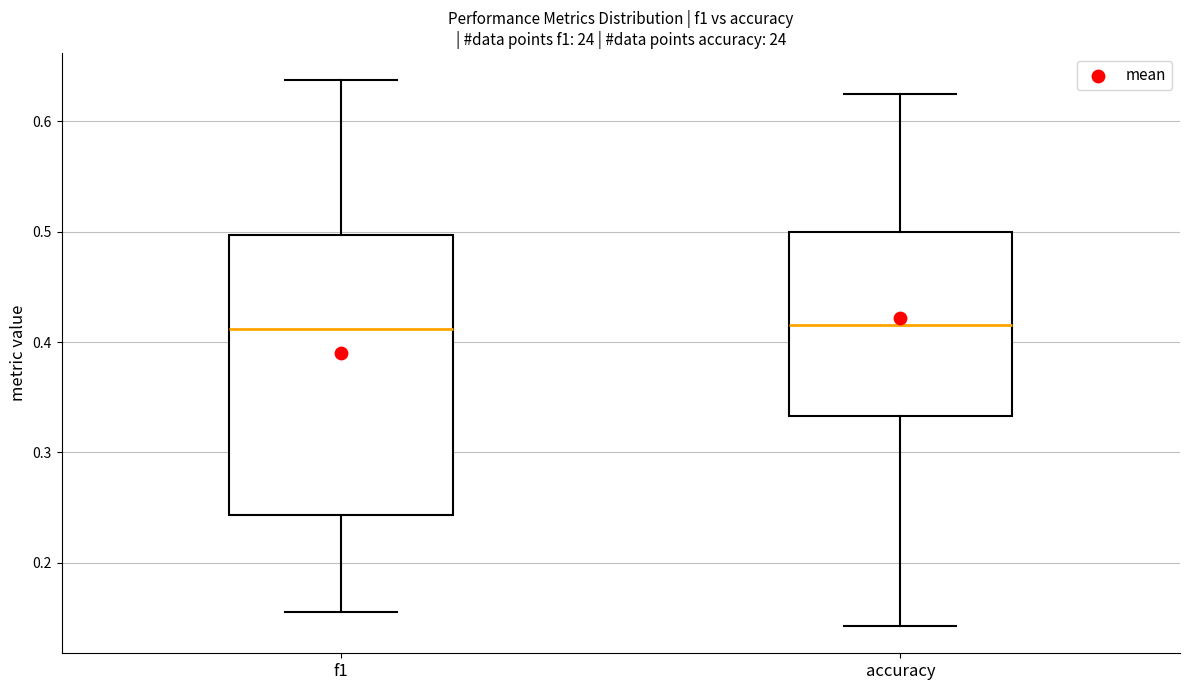

Which box is the tallest, from its lower edge to its upper edge?

f1